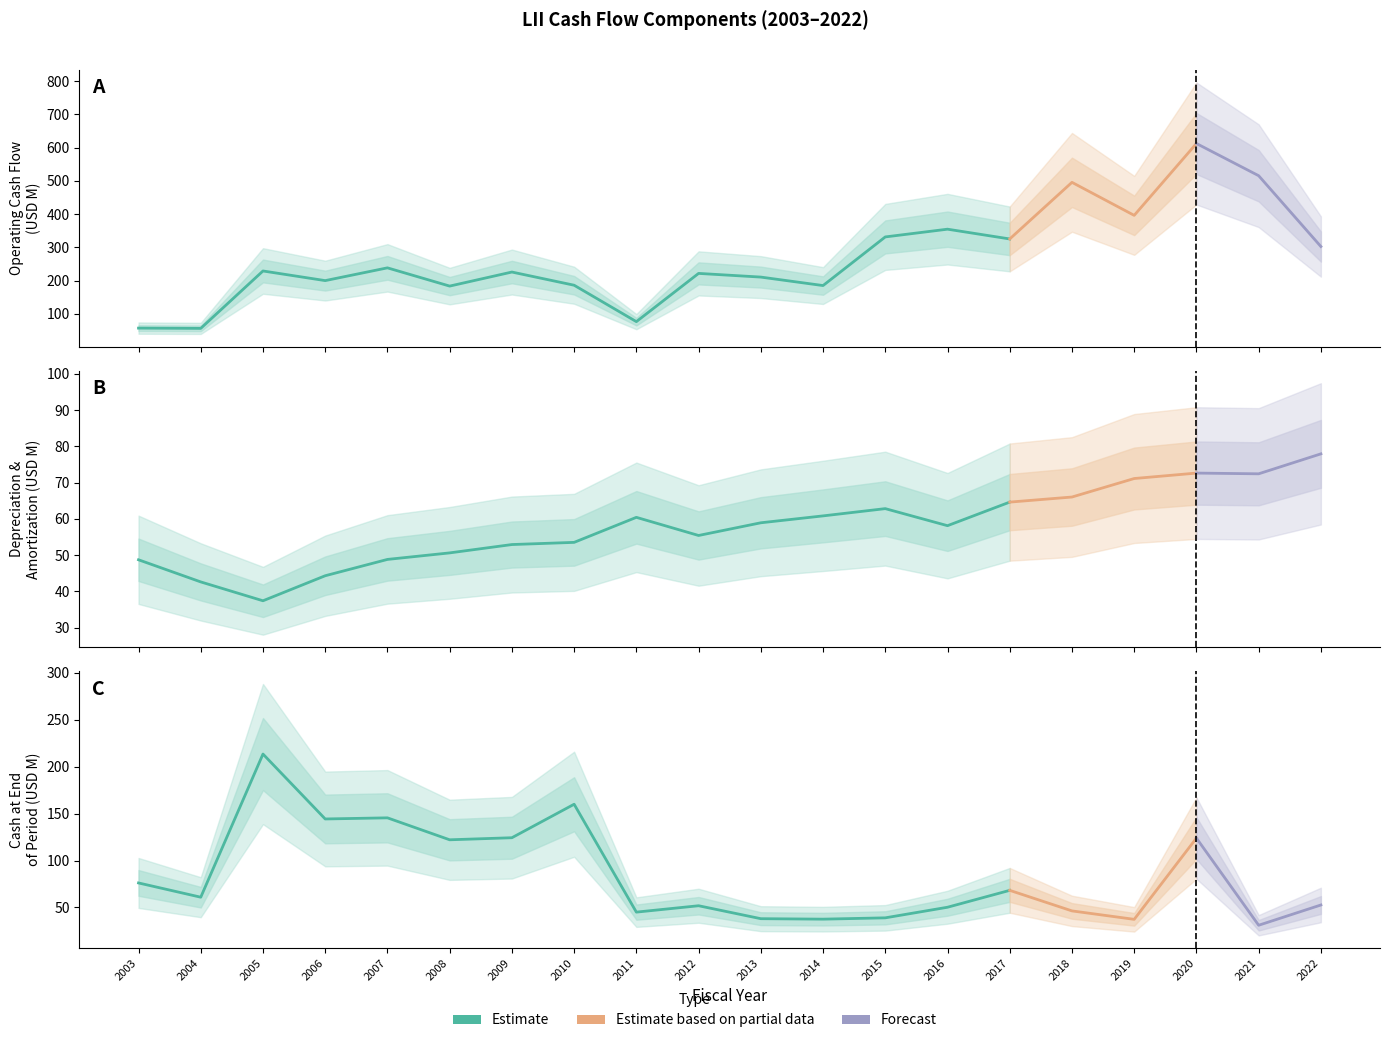

Reading right to left, extract all data points from this chart.

operatingCashFlow: 2017=325.1	2016=354.5	2015=331.2	2014=184.8	2013=210.3	2012=221.4	2011=76.2	2010=185.8	2009=225.5	2008=183.2	2007=238.1	2006=199.7	2005=228.7	2004=55.9	2003=56.7
depreciationAndAmortization: 2017=64.6	2016=58.1	2015=62.8	2014=60.8	2013=58.9	2012=55.4	2011=60.4	2010=53.5	2009=52.9	2008=50.6	2007=48.8	2006=44.3	2005=37.4	2004=42.6	2003=48.7
cashAtEndOfPeriod: 2017=68.2	2016=50.2	2015=38.9	2014=37.5	2013=38.0	2012=51.8	2011=45.0	2010=160.0	2009=124.3	2008=122.1	2007=145.5	2006=144.3	2005=213.5	2004=60.9	2003=76.1